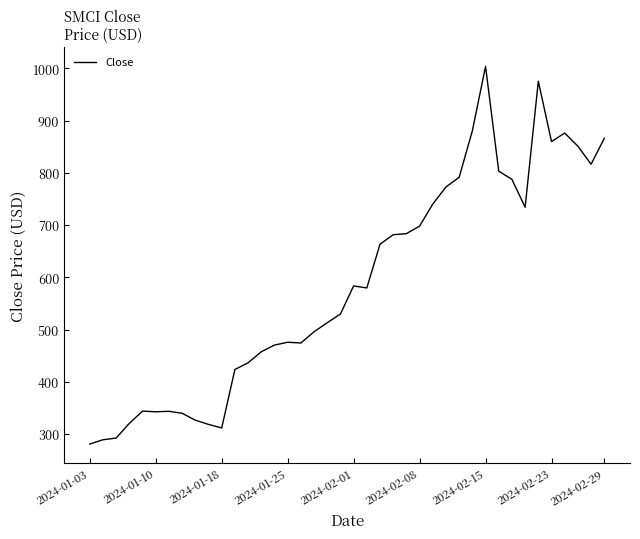

What is the difference between the second highest and second lowest values?

686.7